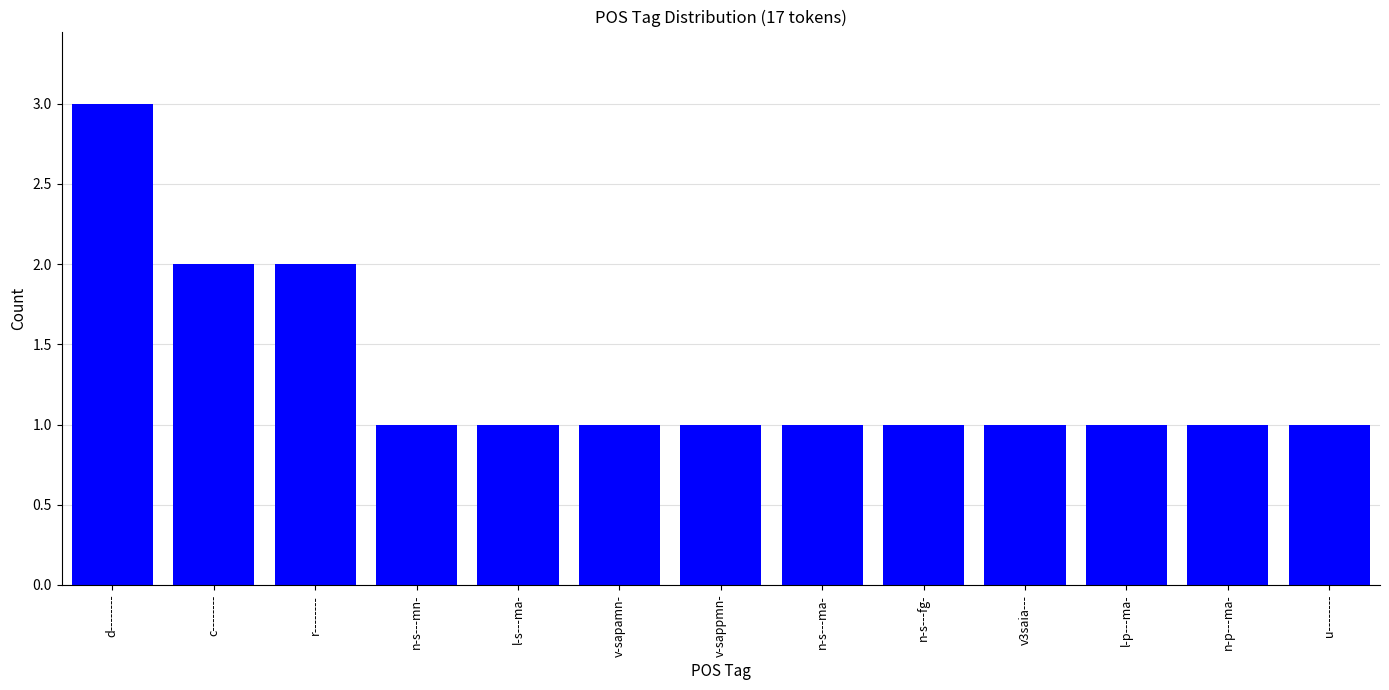

What is the change in value from c-------- to n-s---fg-?

-1